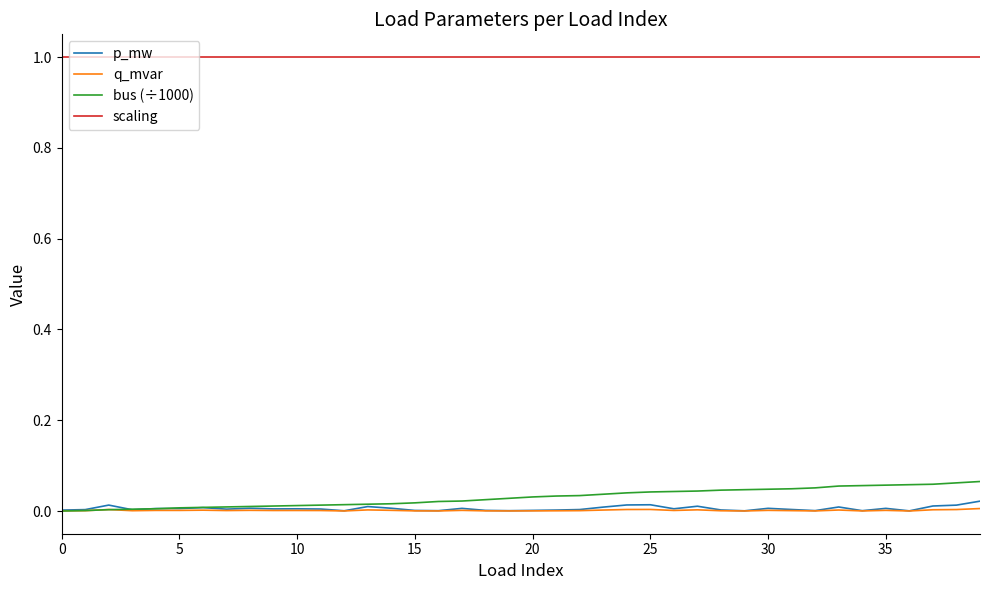

What is the maximum value shown in the chart?

1.0